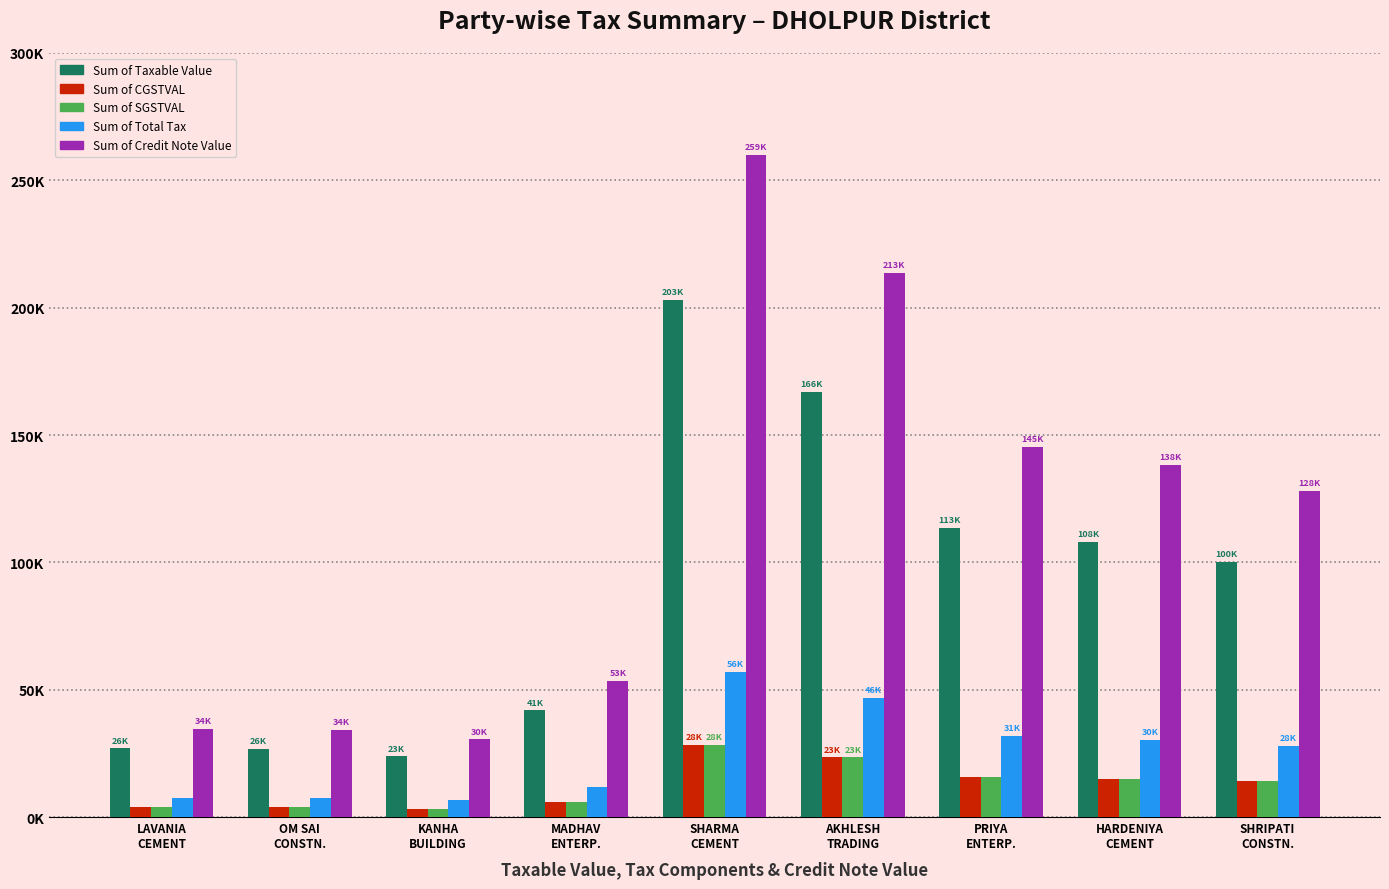

Are the bars horizontal?

No